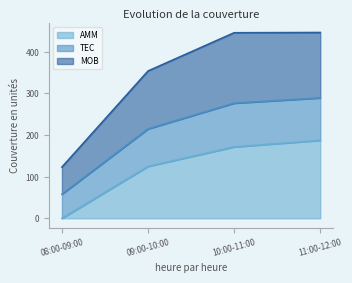

True or false: TEC and AMM cross at least once.

False